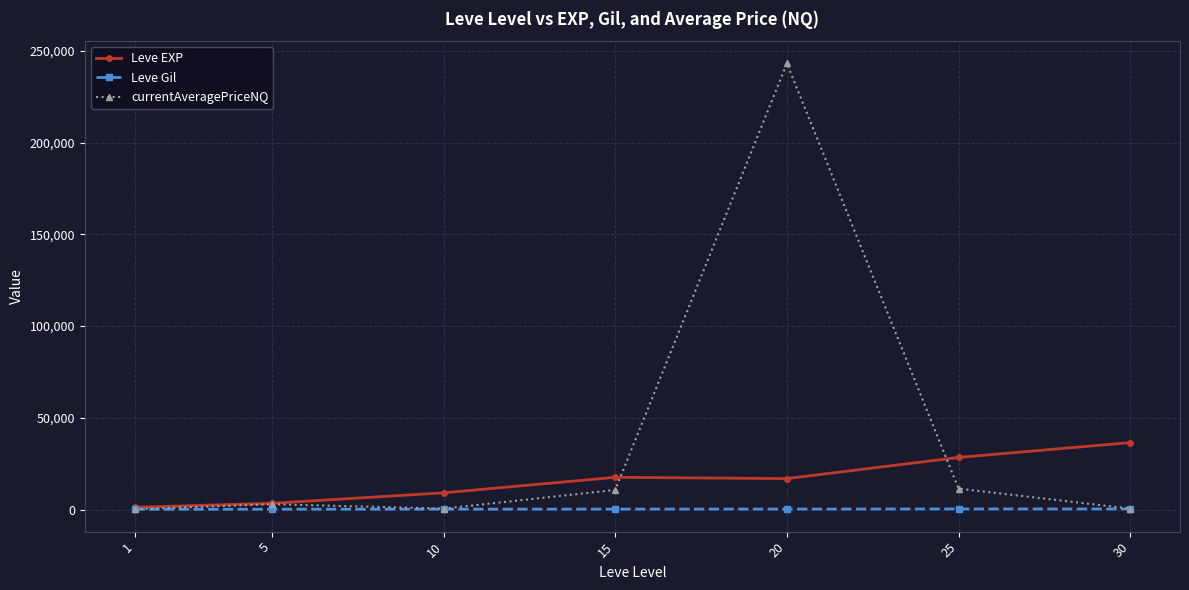

What is the maximum value shown in the chart?

243092.6